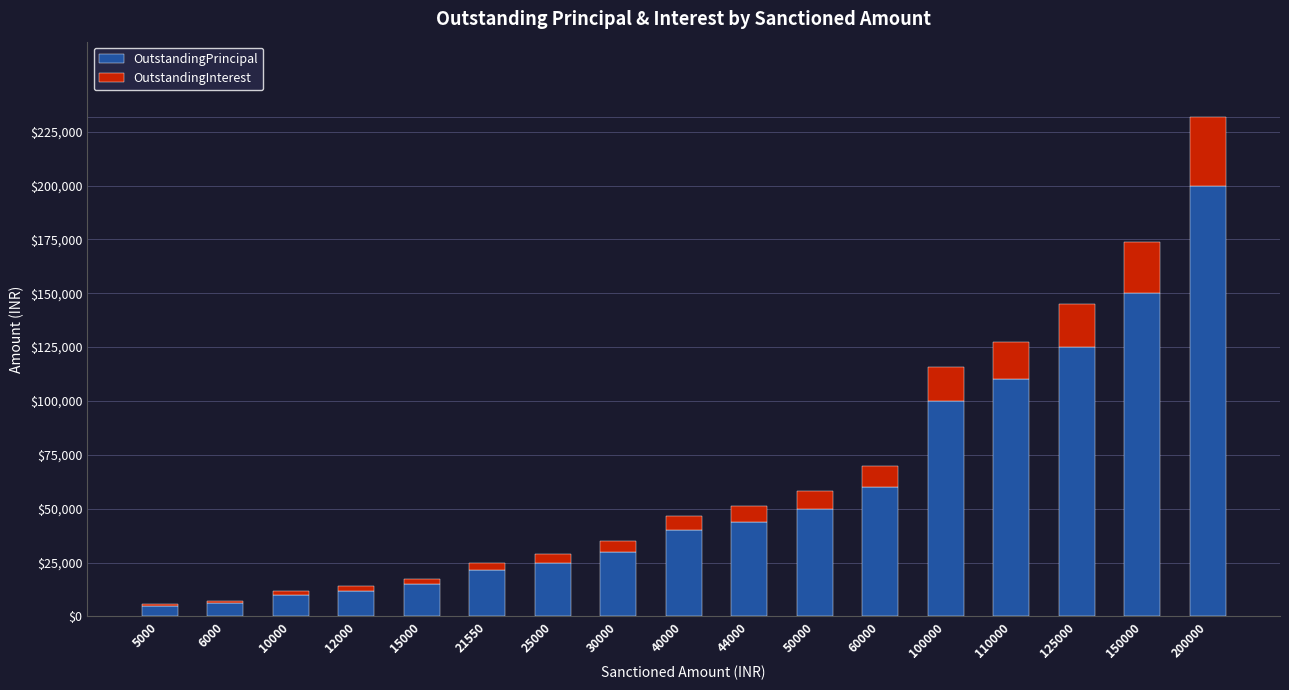

The OutstandingPrincipal series shows 44000 at 44000. True or false?

True